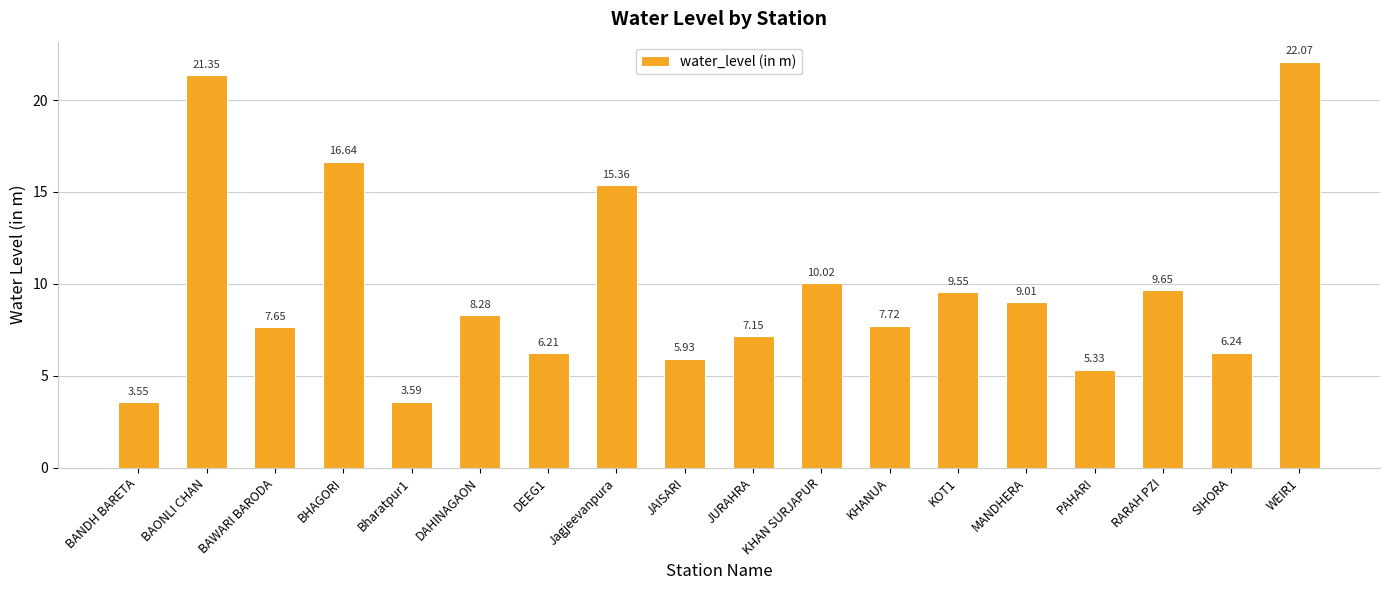

The chart shows a value of 9.0 at MANDHERA. True or false?

True